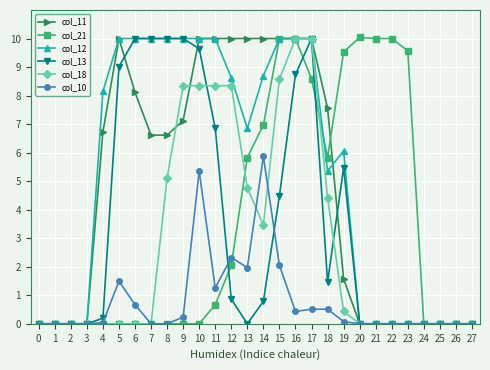

Is the value of col_13 at 9 greater than the value of col_10 at 4?

Yes